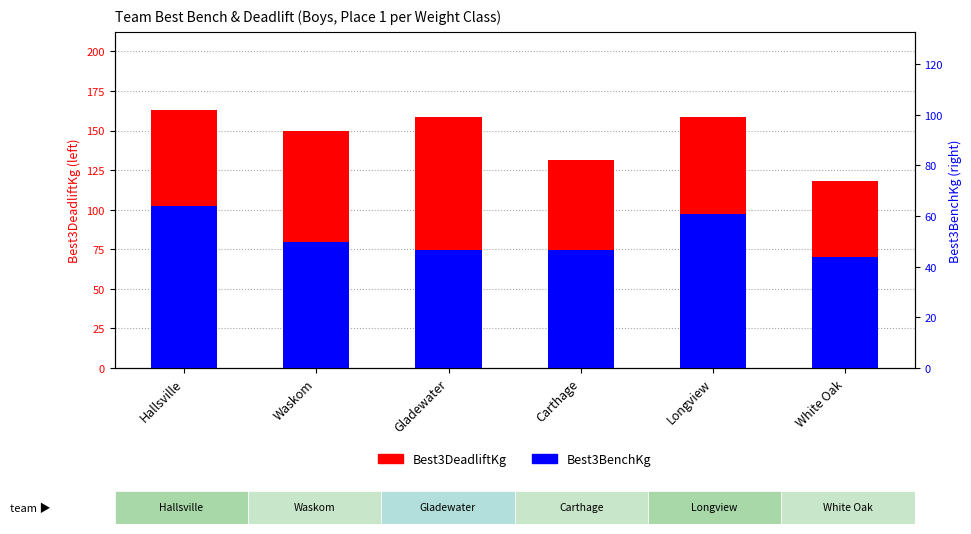

The value of Best3BenchKg at Gladewater is 44.7. True or false?

False